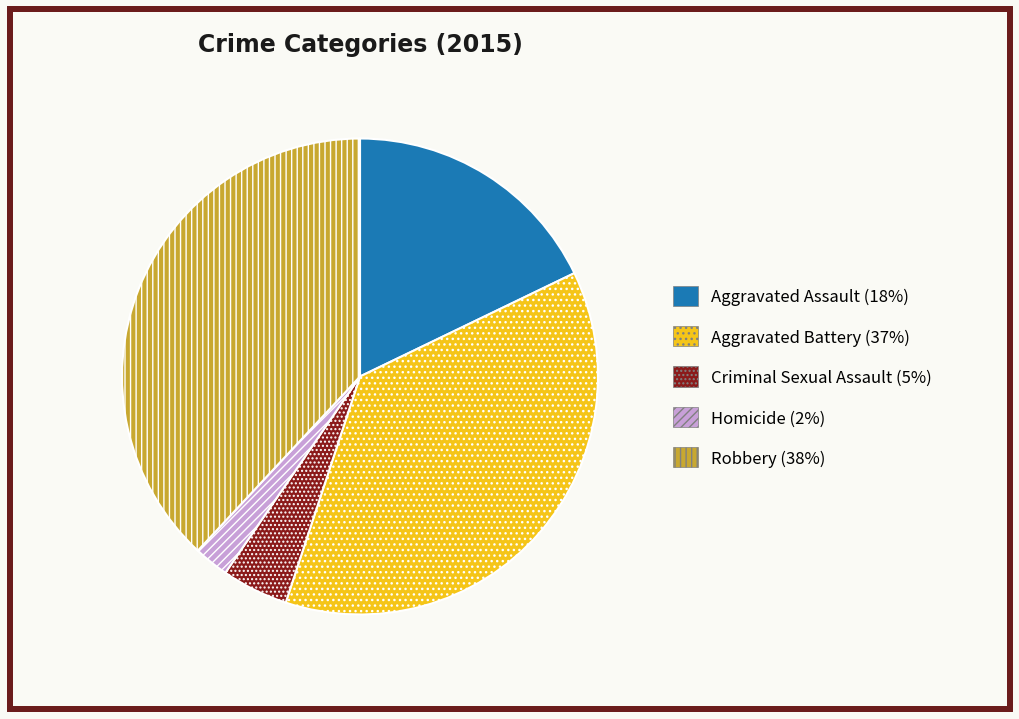

Rank the categories by value from highest to lowest.

Robbery, Aggravated Battery, Aggravated Assault, Criminal Sexual Assault, Homicide